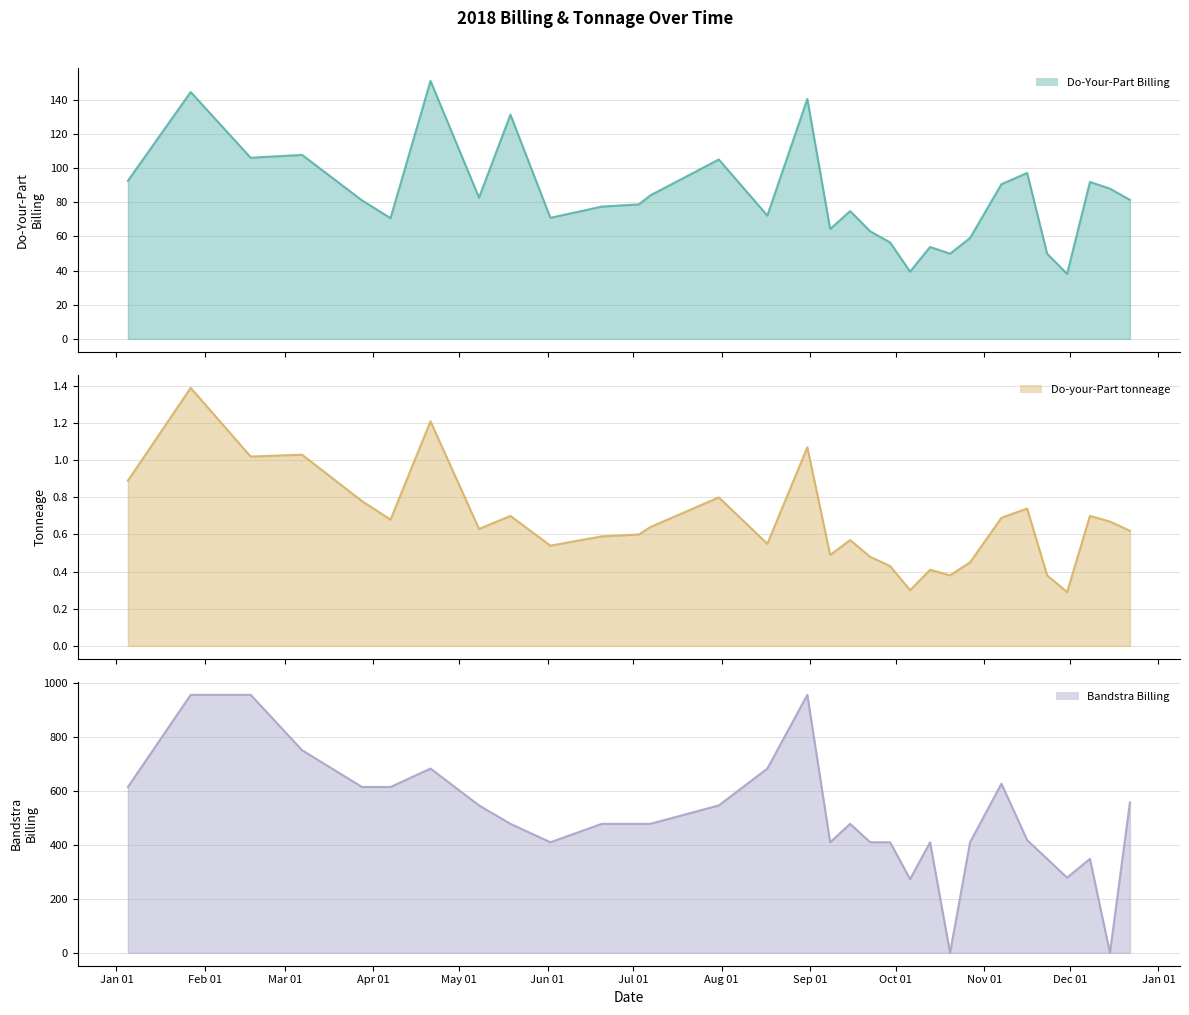

Reading right to left, extract all data points from this chart.

Do-Your-Part Billing: 81.4	87.9	91.9	38.1	49.9	97.1	90.6	59.1	49.9	53.8	39.4	56.4	63.0	74.8	64.3	140.4	72.2	105.0	84.0	78.8	77.4	70.9	131.2	82.7	151.0	70.7	81.1	107.7	106.0	144.5	92.5
Do-your-Part tonneage: 0.6	0.7	0.7	0.3	0.4	0.7	0.7	0.5	0.4	0.4	0.3	0.4	0.5	0.6	0.5	1.1	0.6	0.8	0.6	0.6	0.6	0.5	0.7	0.6	1.2	0.7	0.8	1.0	1.0	1.4	0.9
Bandstra Billing: 556.9	0.0	348.1	278.5	348.1	417.7	626.5	409.5	0.0	409.5	273.0	409.5	409.5	477.8	409.5	955.5	682.5	546.0	477.8	477.8	477.8	409.5	477.8	546.0	682.5	614.2	614.2	750.5	955.5	955.5	614.2